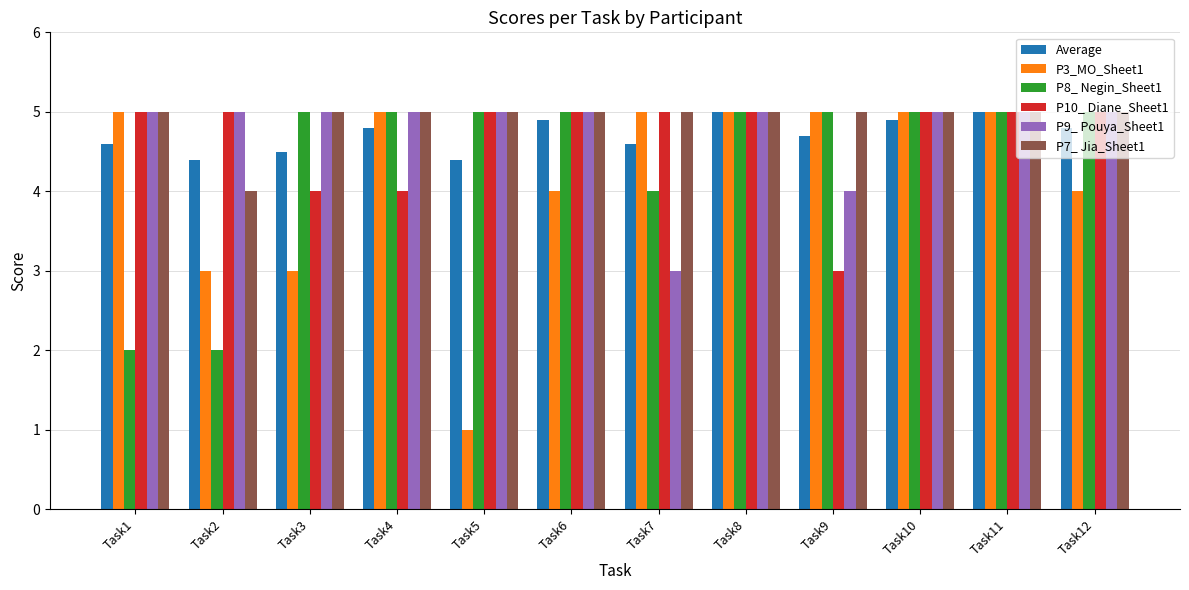

What is the difference between the maximum and minimum values in the P3_MO_Sheet1 series?

4.0